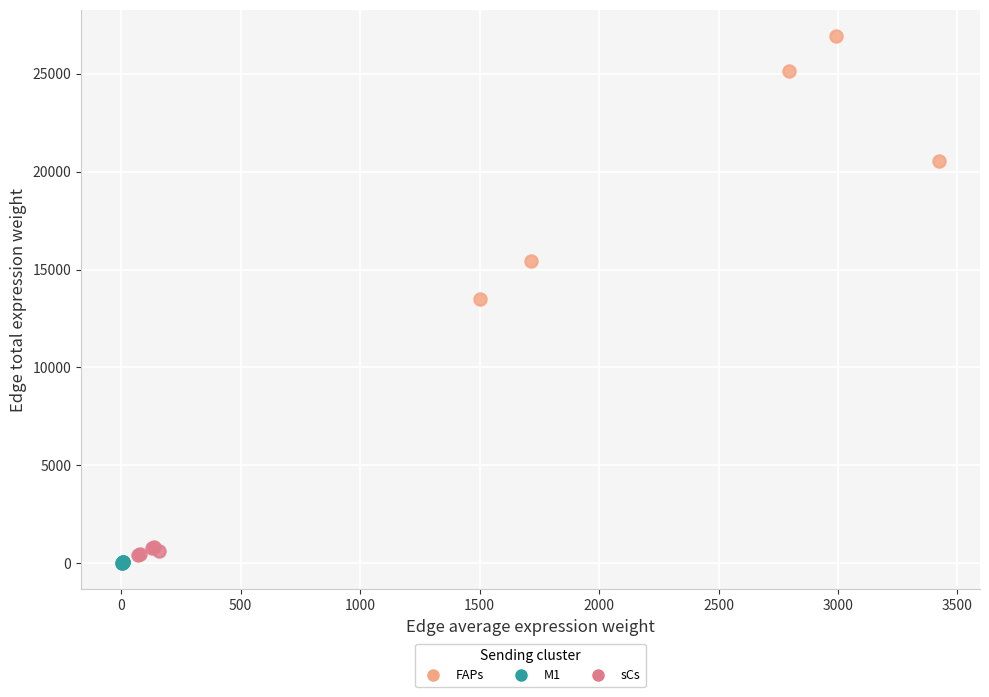

Which series reaches the maximum Y coordinate?

FAPs